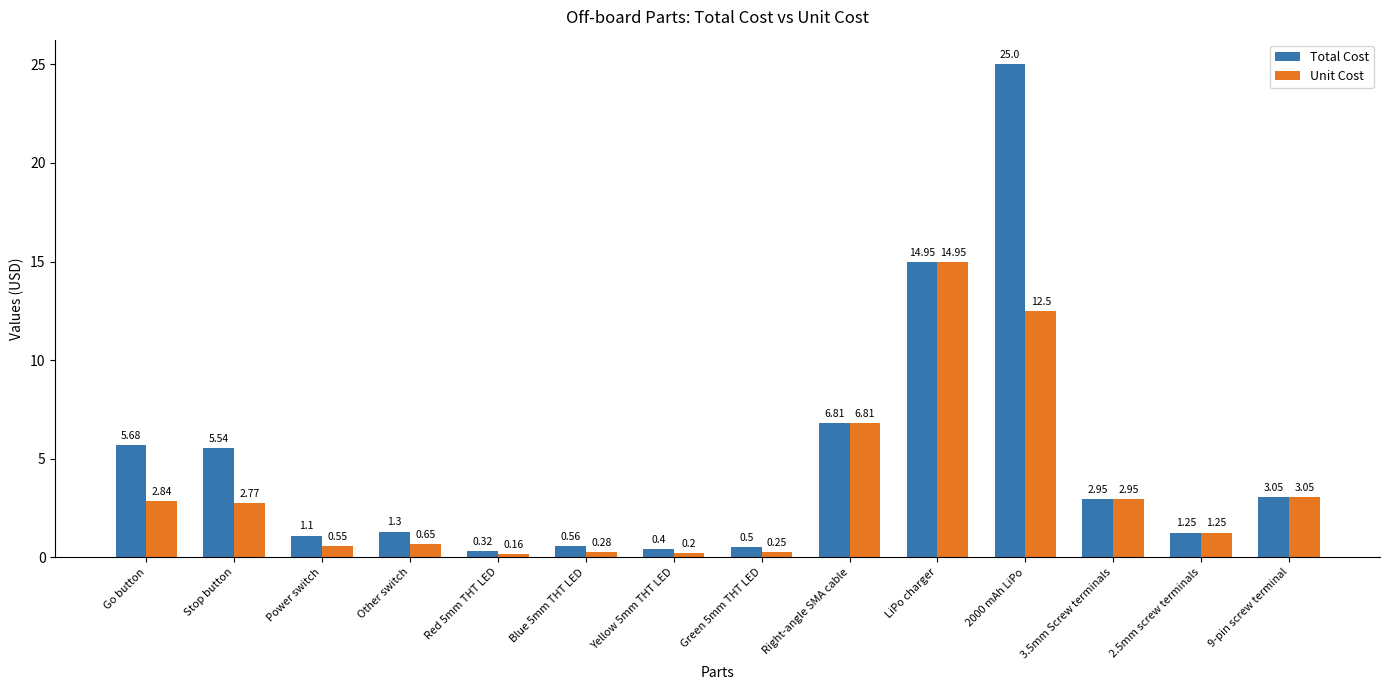

Where is Total Cost nearest to the value 12?

LiPo charger